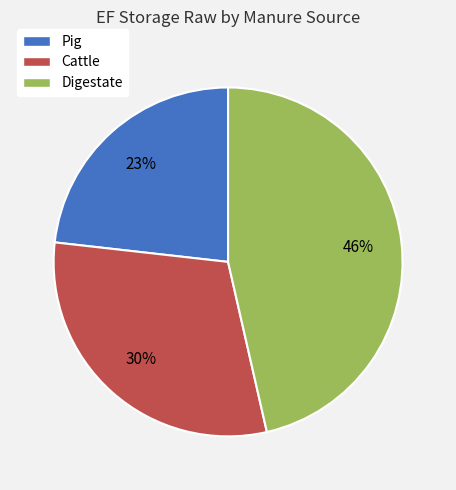

Does Cattle account for over 50% of the chart?

No